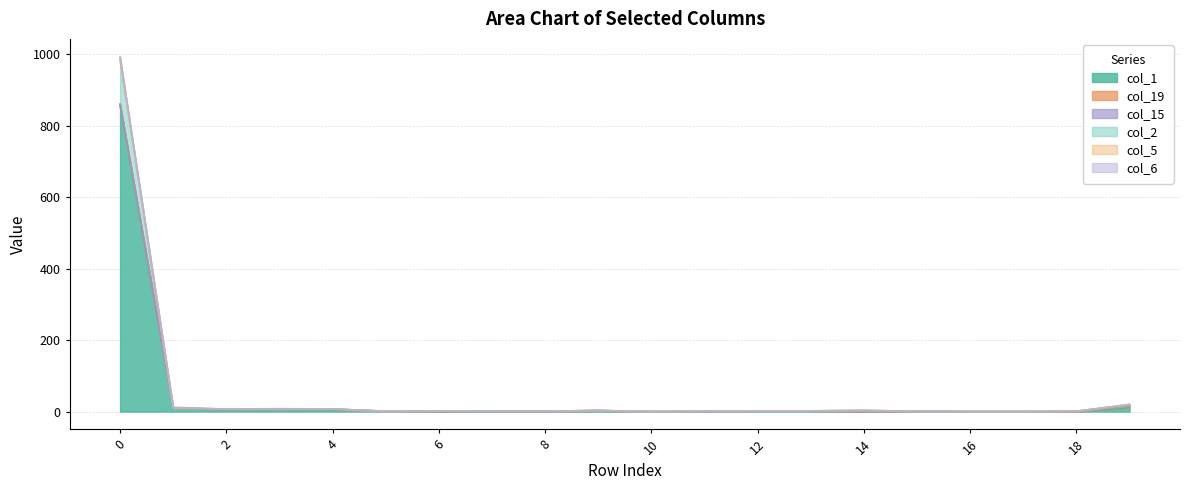

How many interior local peaks does the col_1 series have?

3